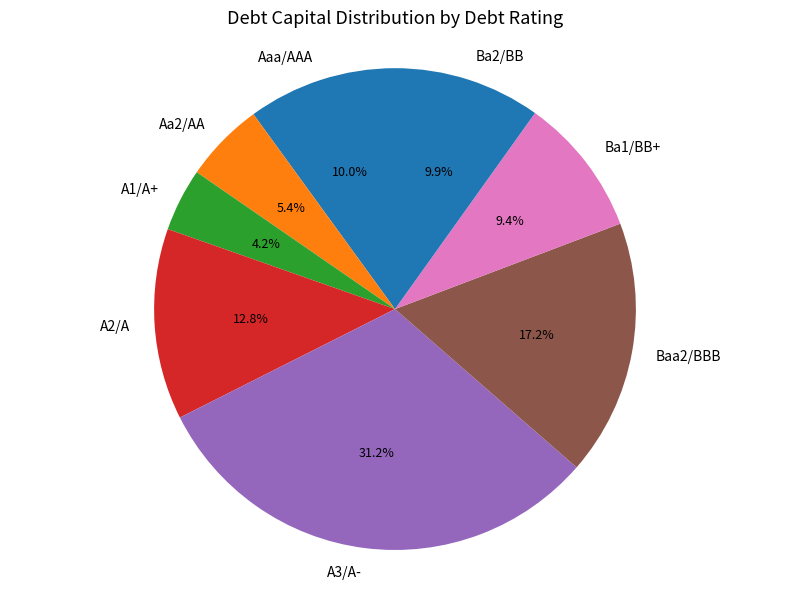

Count the number of slices in the pie.

8